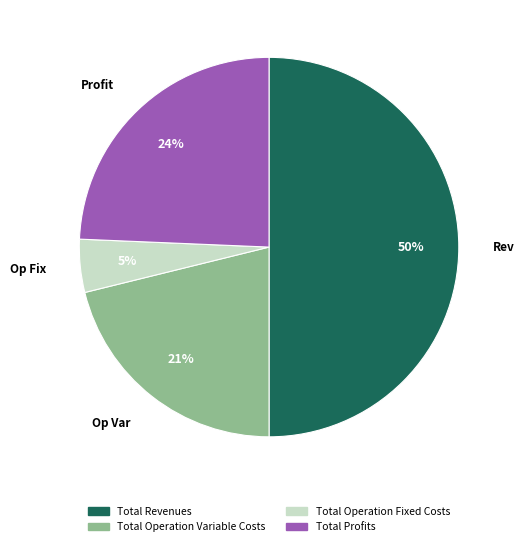

What is the ratio of the value at Total Operation Fixed Costs to the value at Total Profits?

0.2